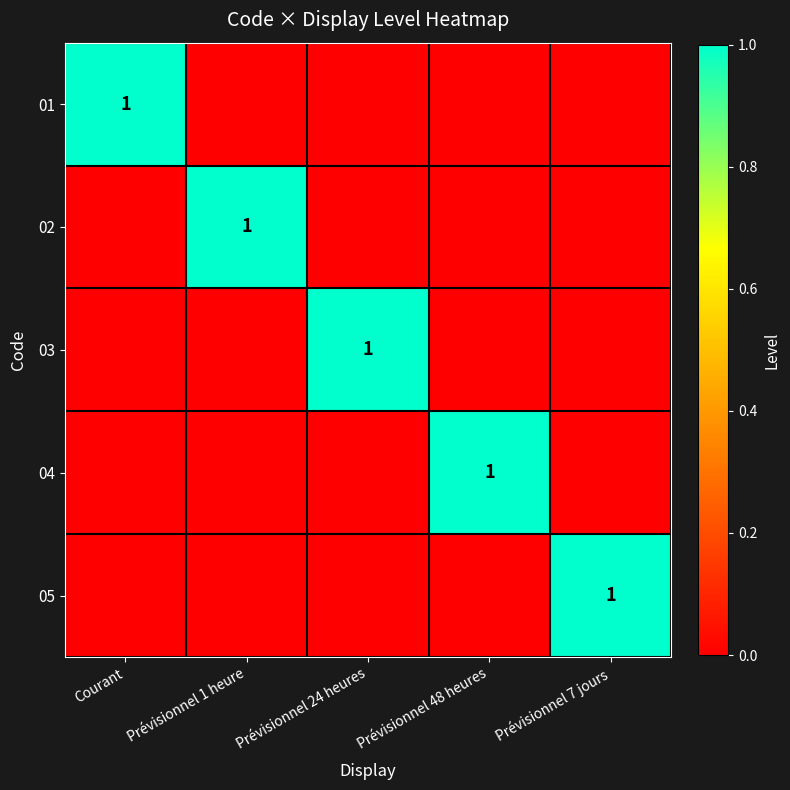

The 02 series shows 1 at Prévisionnel 1 heure. True or false?

True